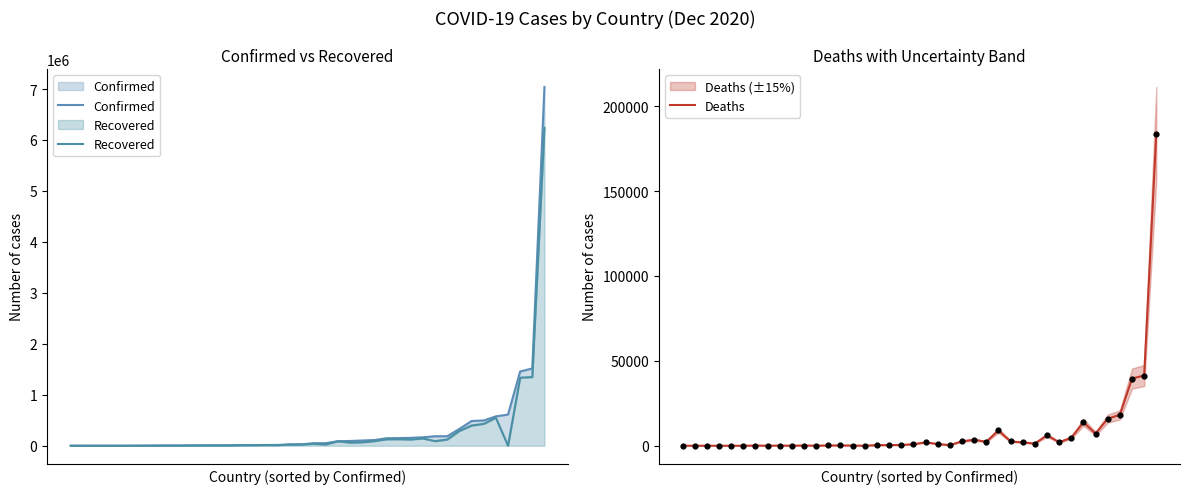

Which series contains the lowest Y value?

Recovered